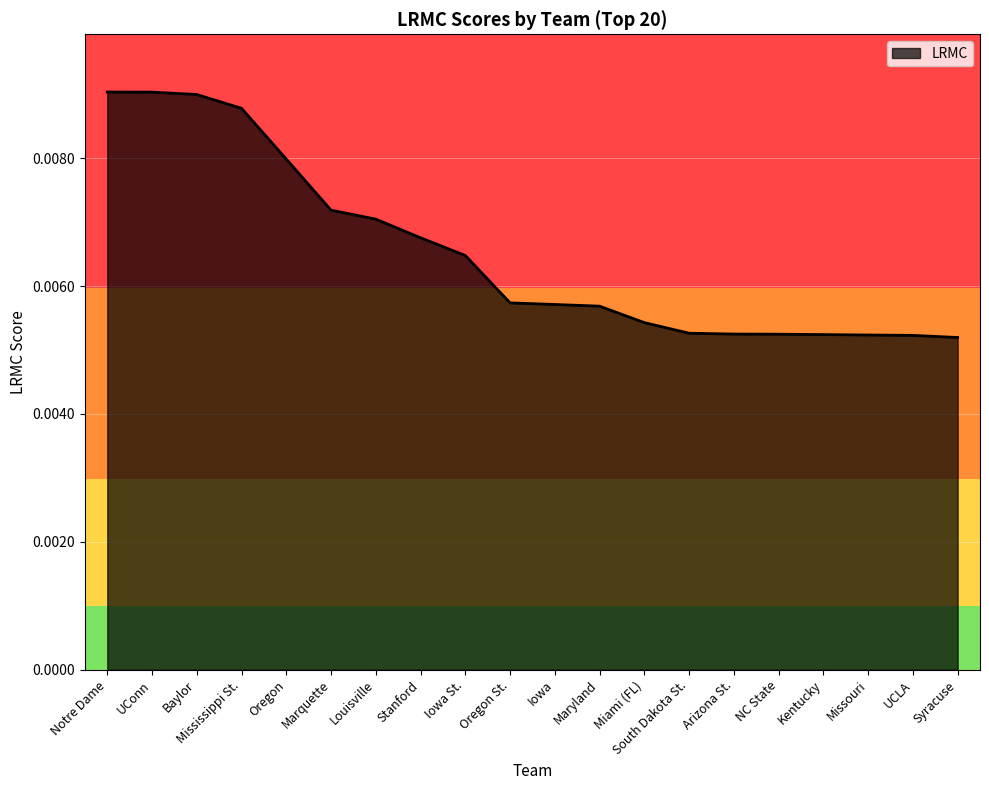

Between Baylor and UCLA, which is larger?

Baylor